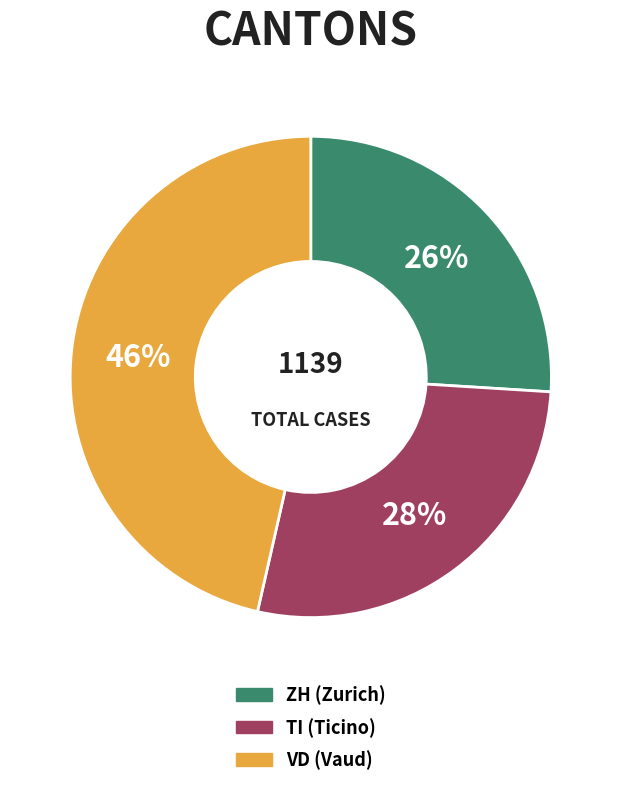

Combined, do VD and ZH account for over 50%?

Yes